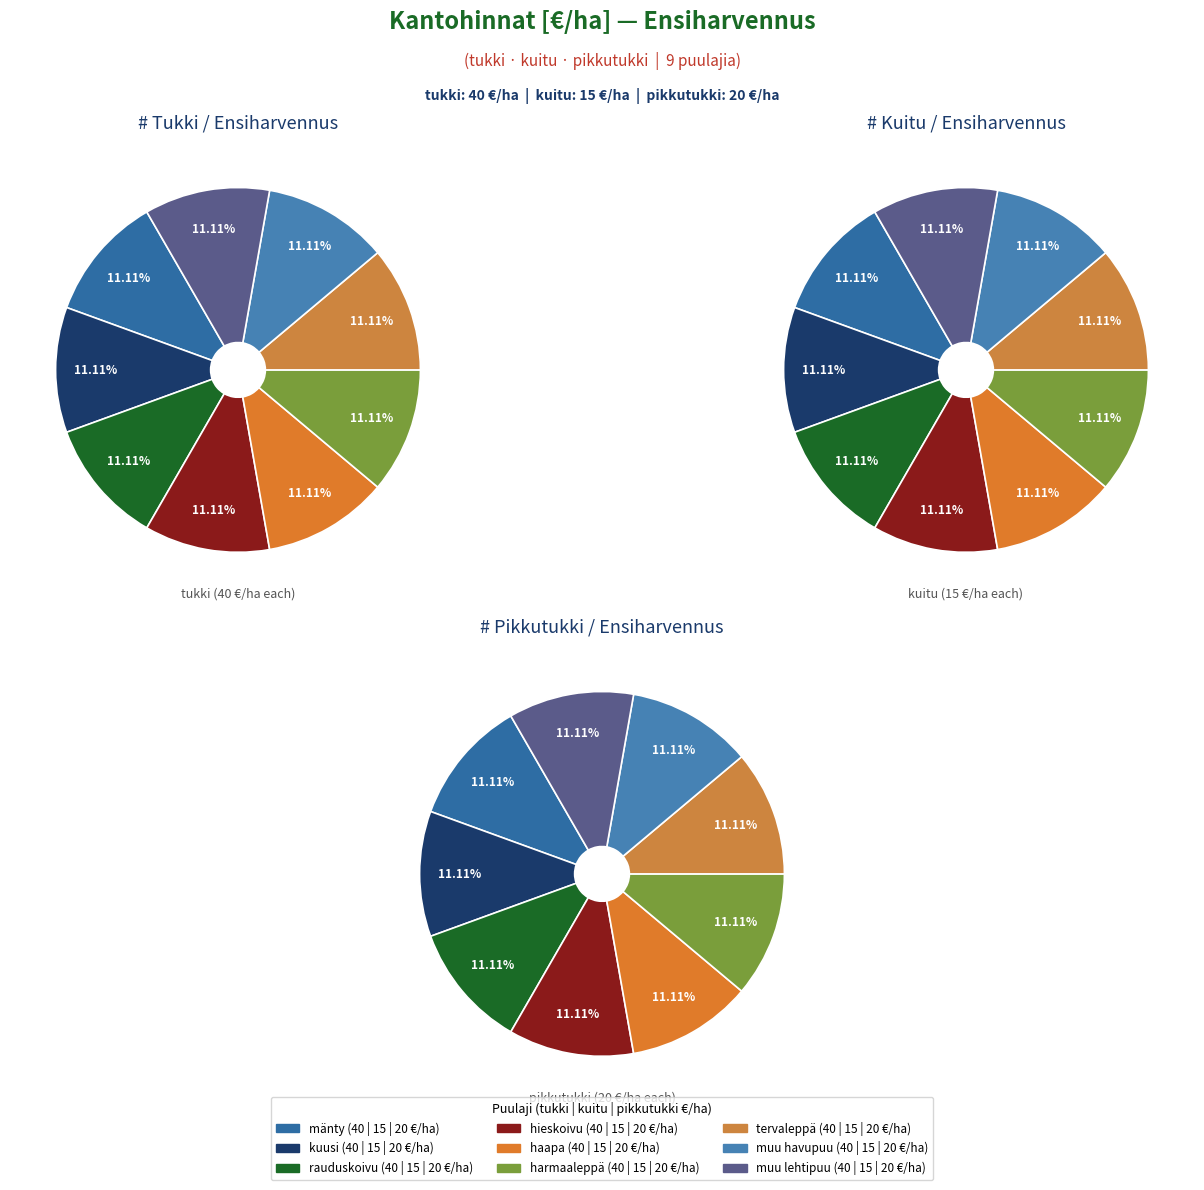

To the nearest percent, what portion does mänty represent?

11%